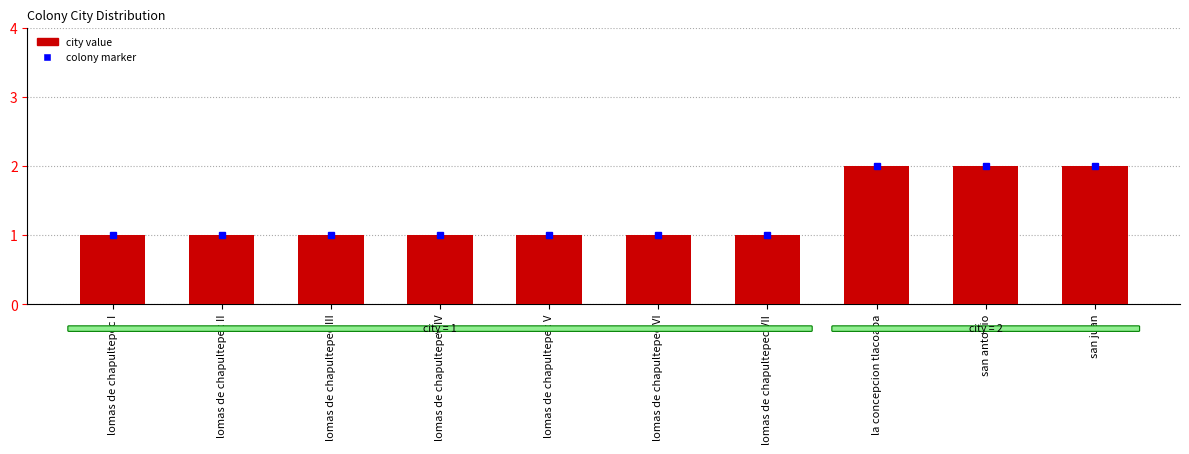

How many data points does each series have?

10